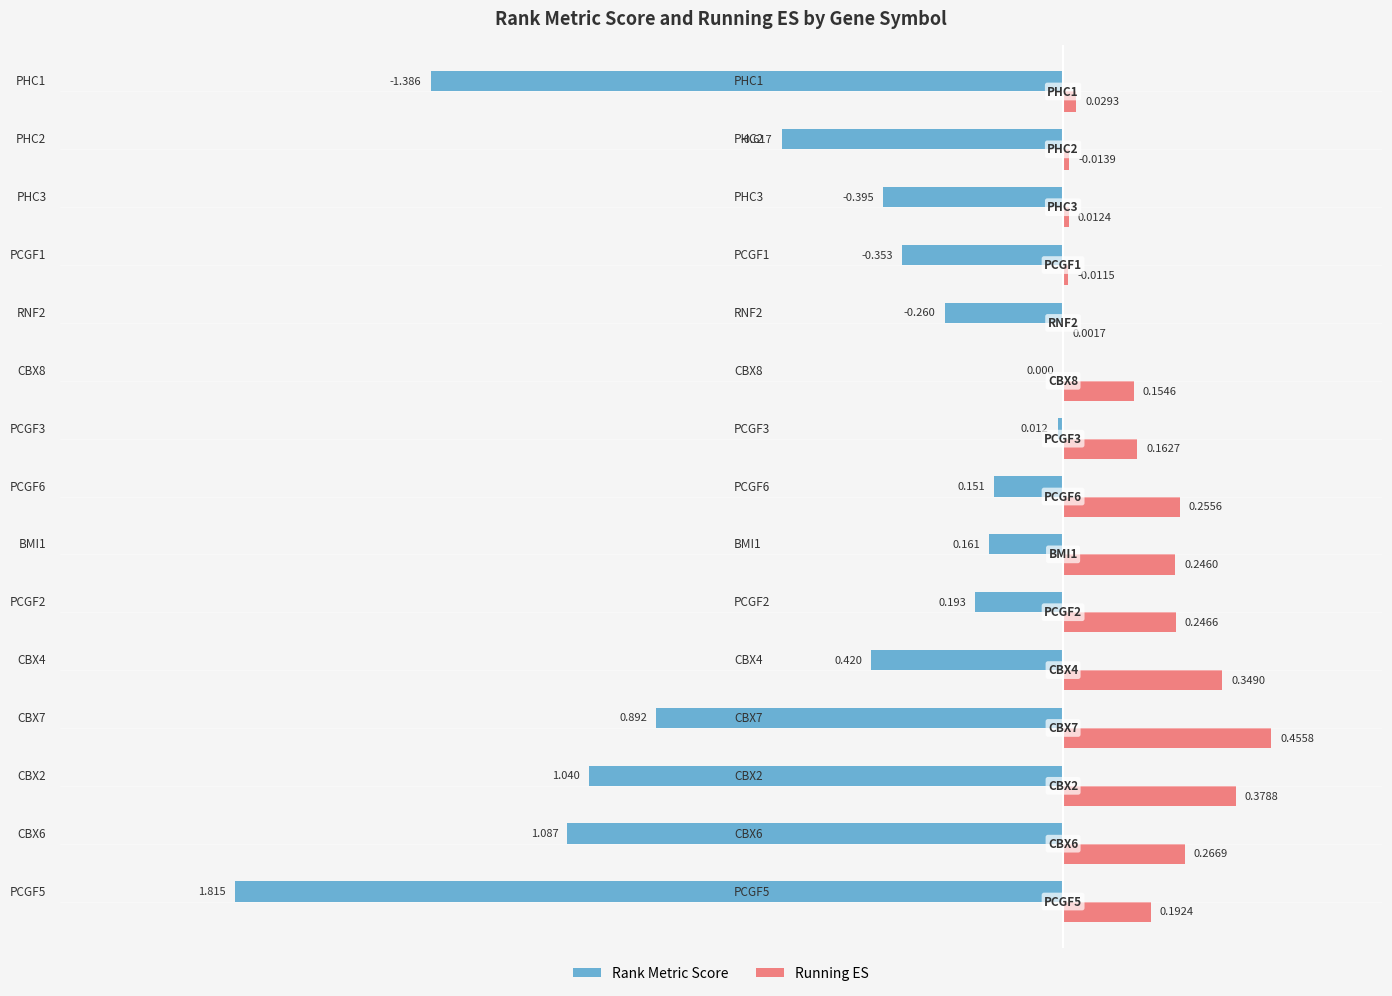

Which series has the largest total across all categories?

Running ES